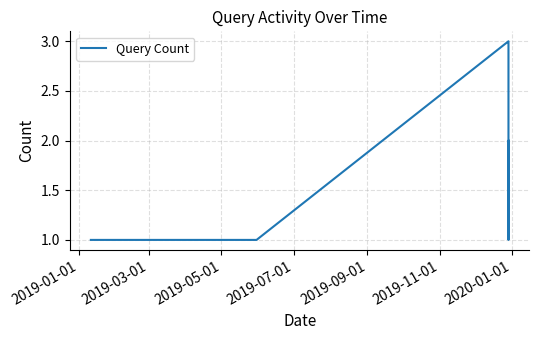

What is the maximum value shown in the chart?

3